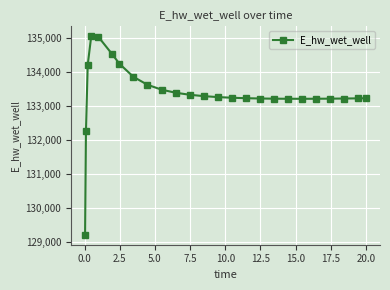

What is the value of the 1st point from the left?

129223.9